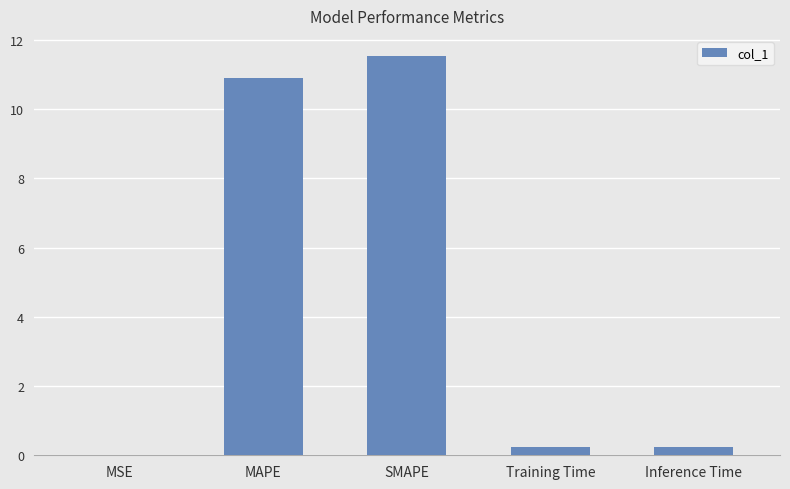

What is the approximate value at MAPE?

10.9